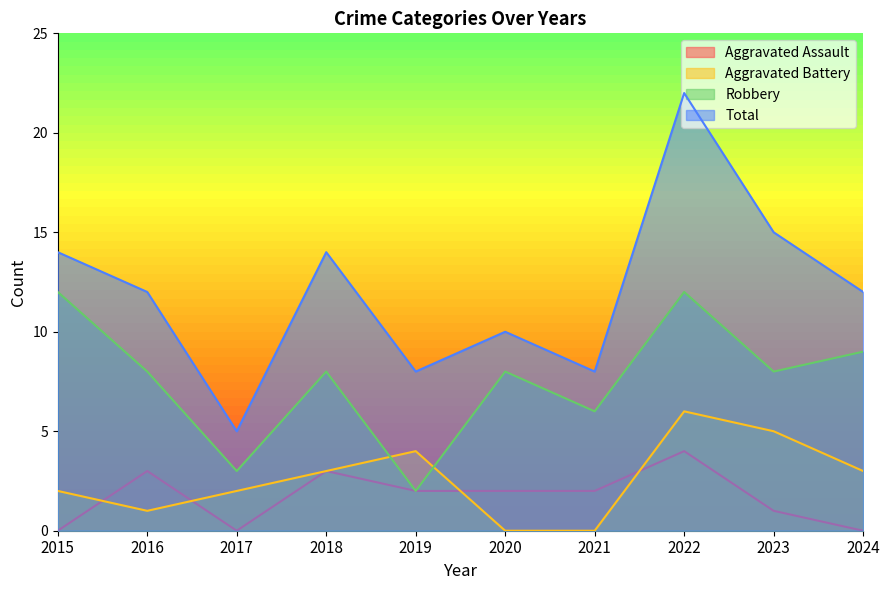

Which label corresponds to the smallest value in the chart?

2015